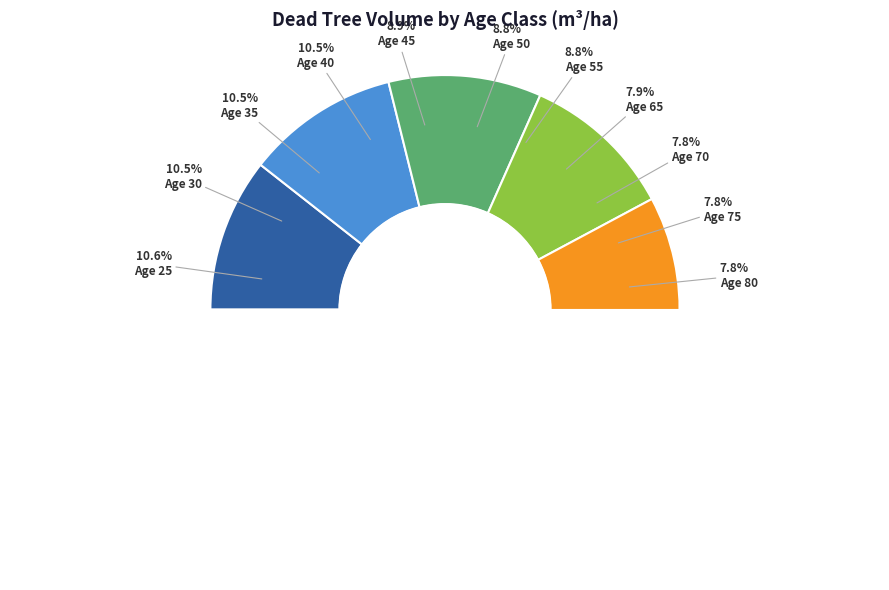

To the nearest percent, what is the combined percentage of 55 and 40?

19%